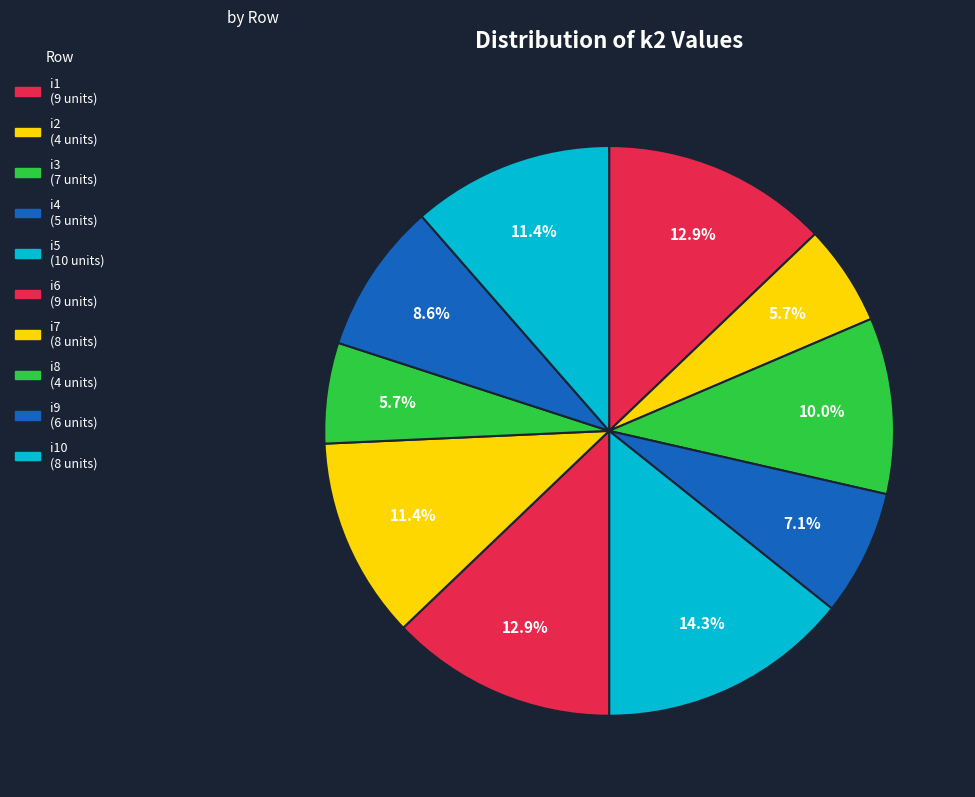

How many slices are in this pie chart?

10